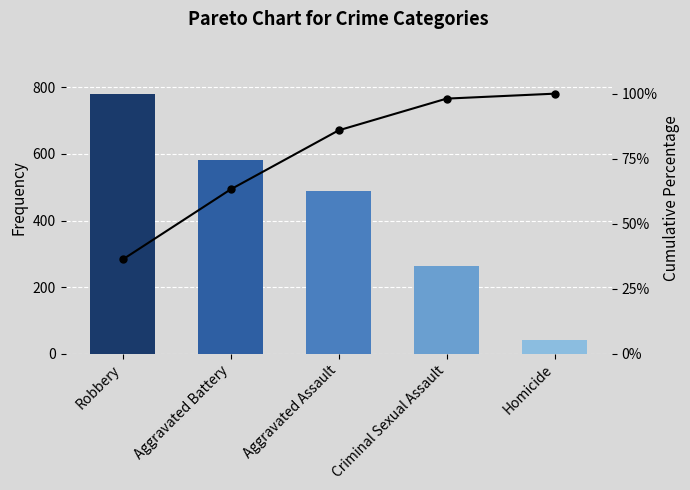

How many bars are there in total?

5